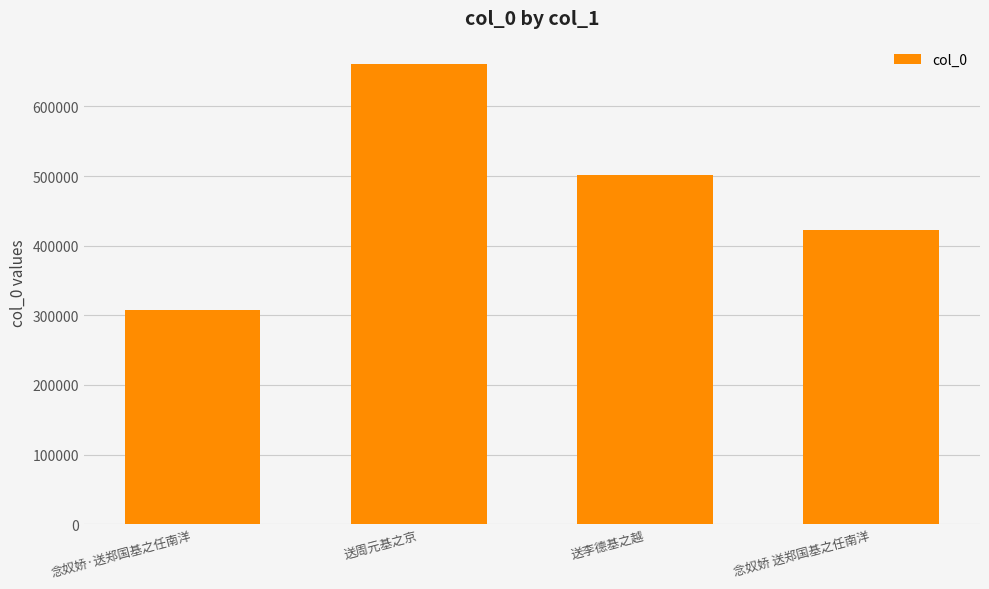

How many data points are less than 502020?

2